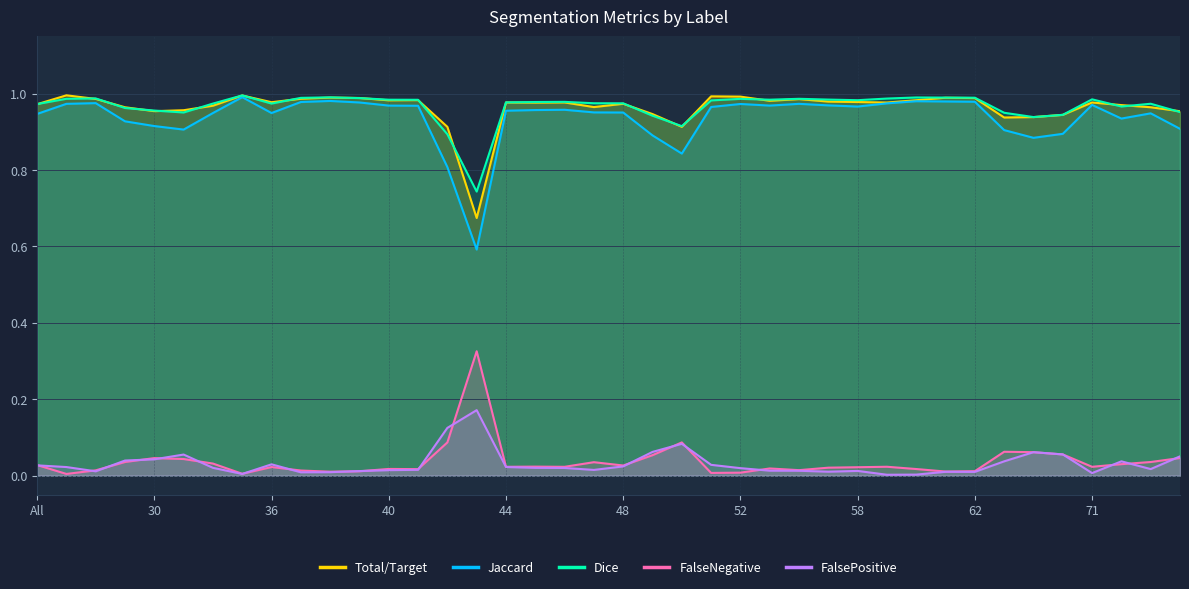

Is it true that Jaccard equals 1.3 at 58?

False